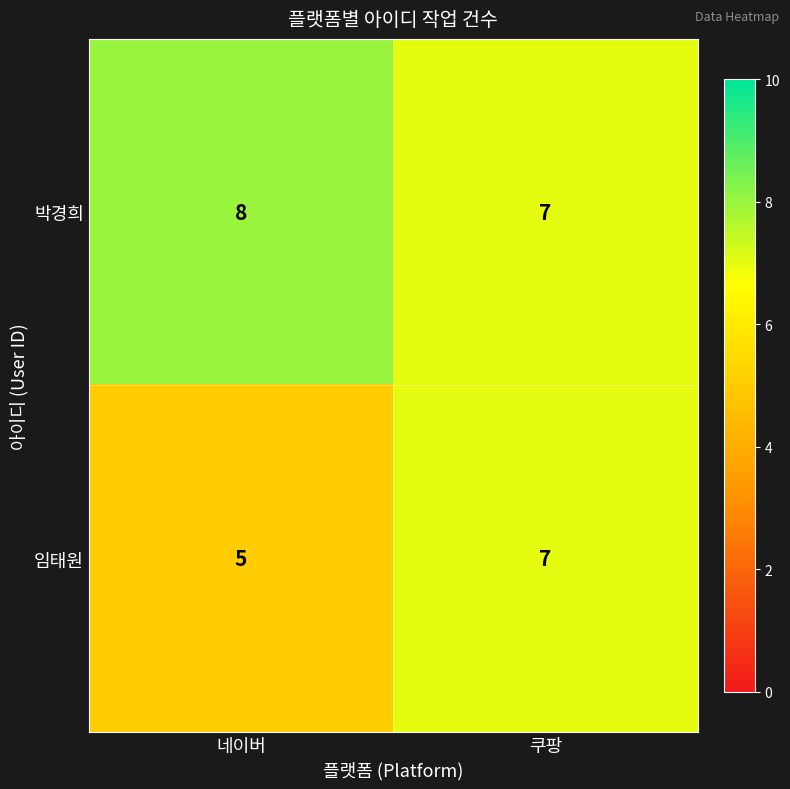

Where is 임태원 nearest to the value 6?

네이버